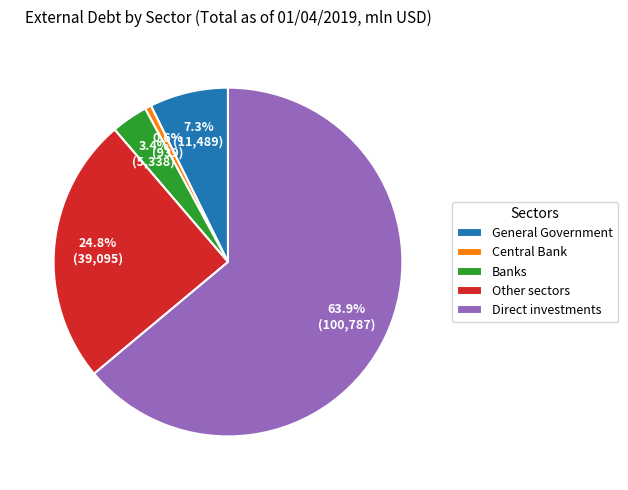

Which slice is the smallest?

Central Bank